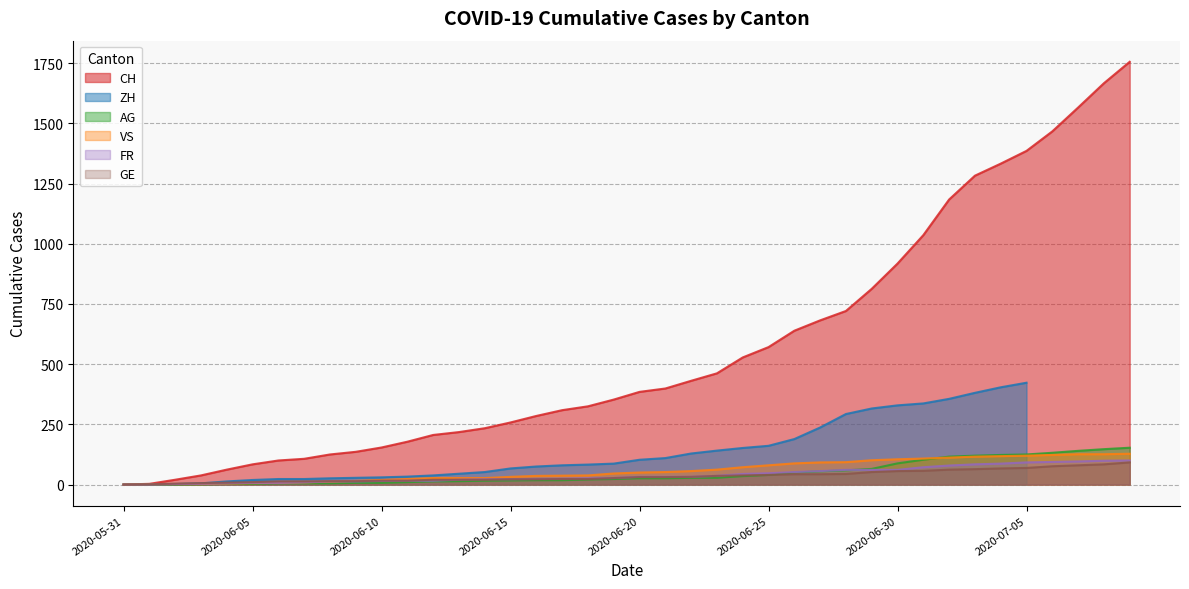

The value of VS at 2020-07-05 is 120. True or false?

True